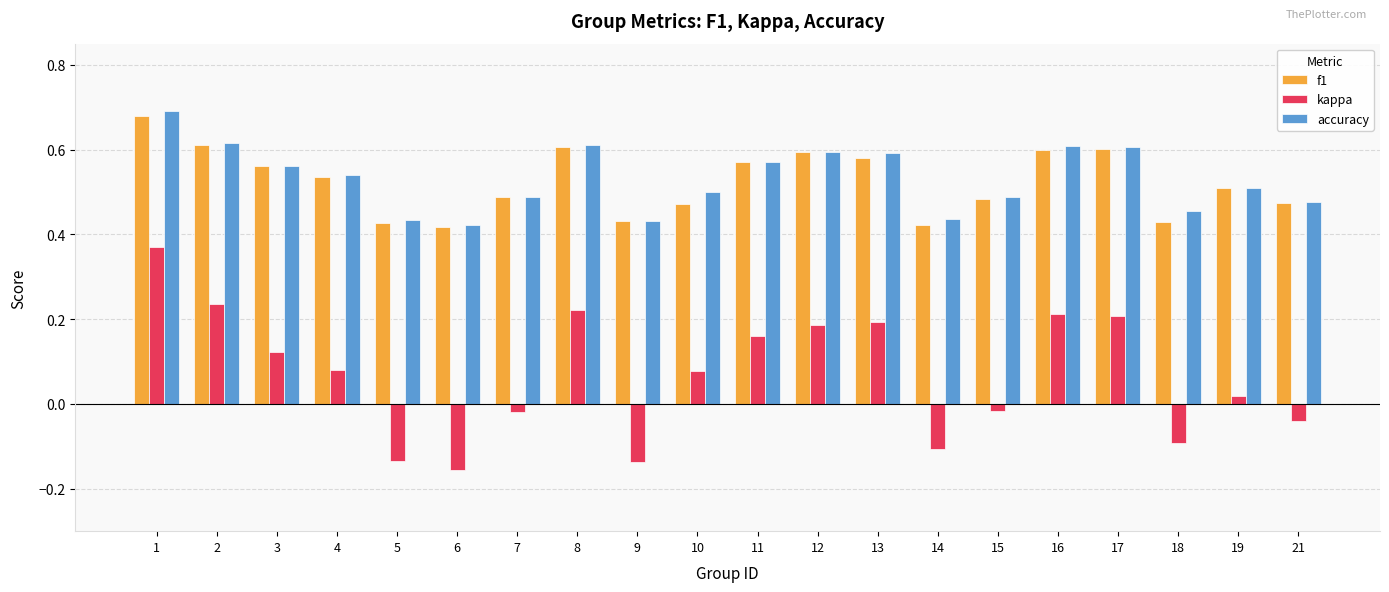

Which series changed the most between 5 and 13?

kappa